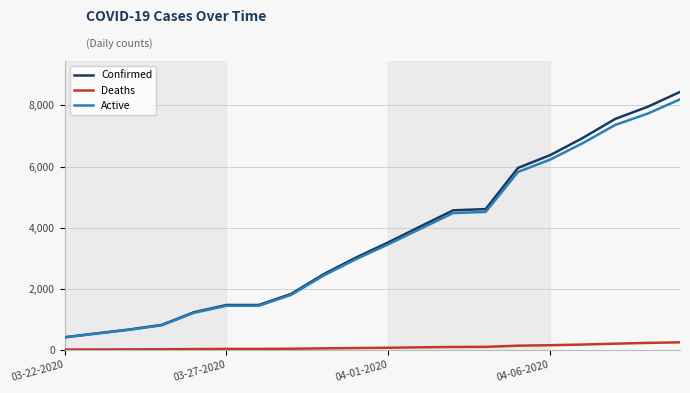

What is the maximum value shown in the chart?

8443